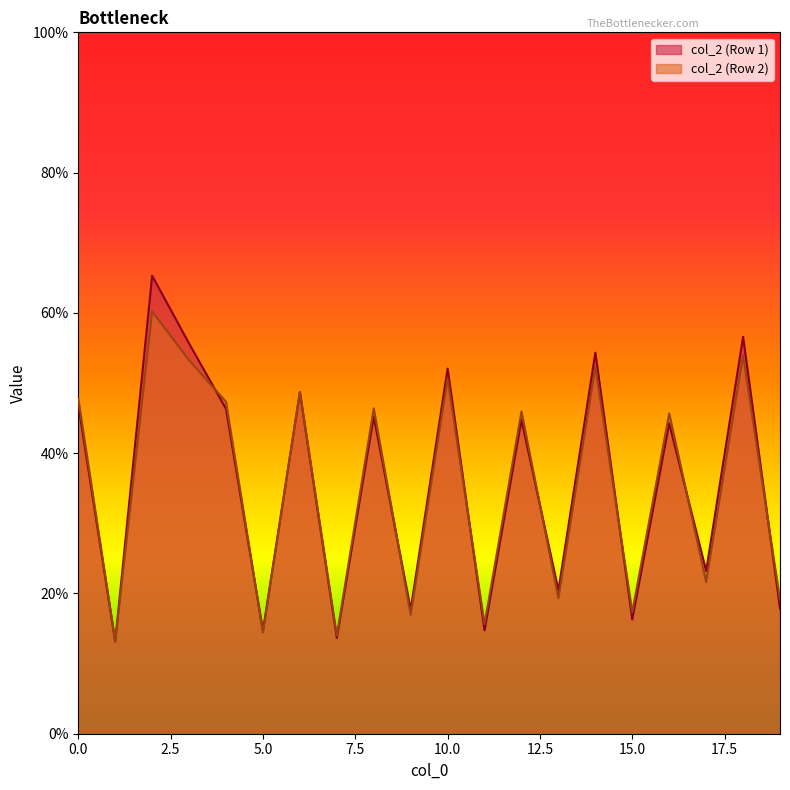

The col_2 (Row 1) series shows 14.7 at 5.0. True or false?

True